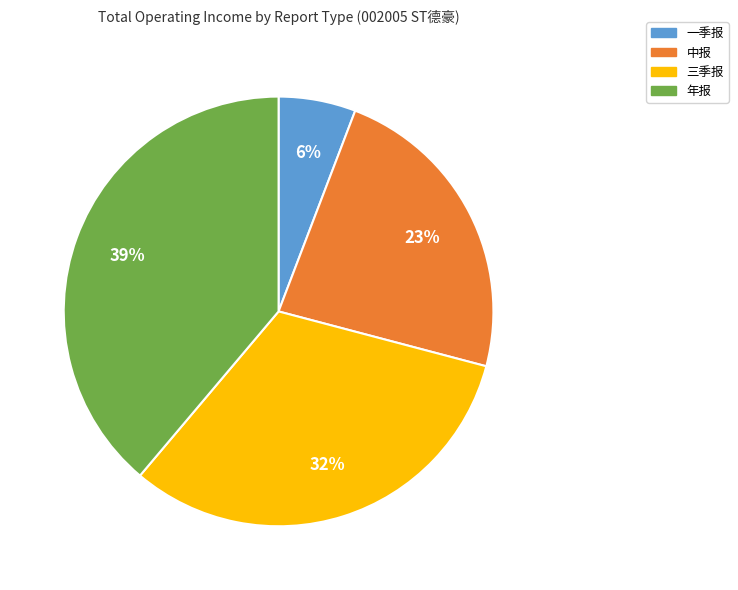

To the nearest percent, what is the average slice percentage?

25%